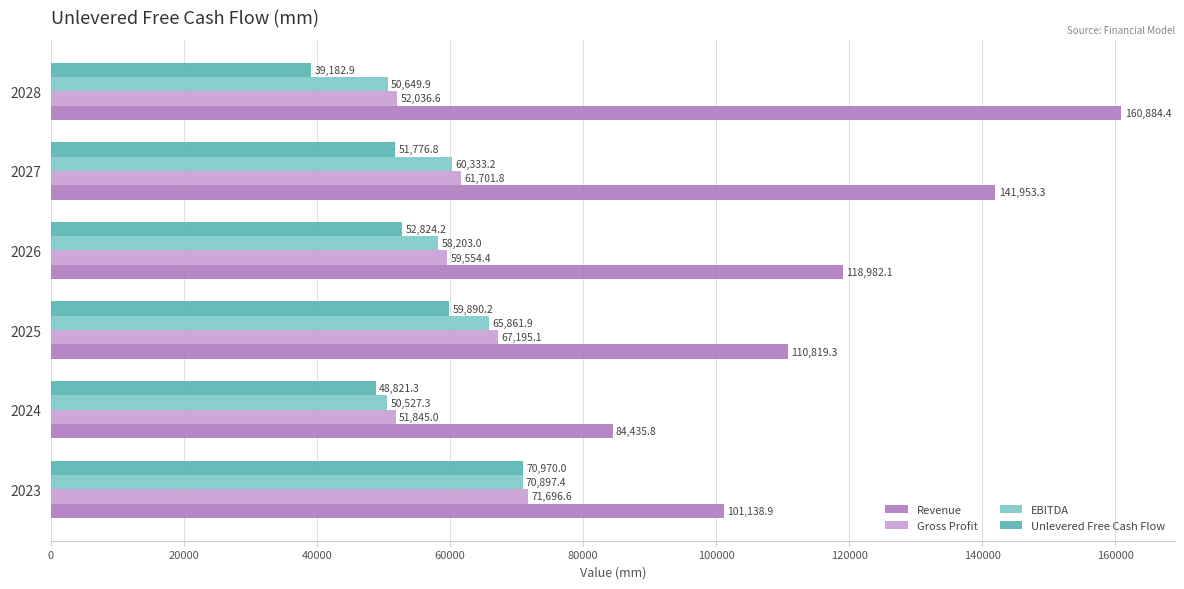

Rank the series by their maximum value, from lowest to highest.

EBITDA, Unlevered Free Cash Flow, Gross Profit, Revenue